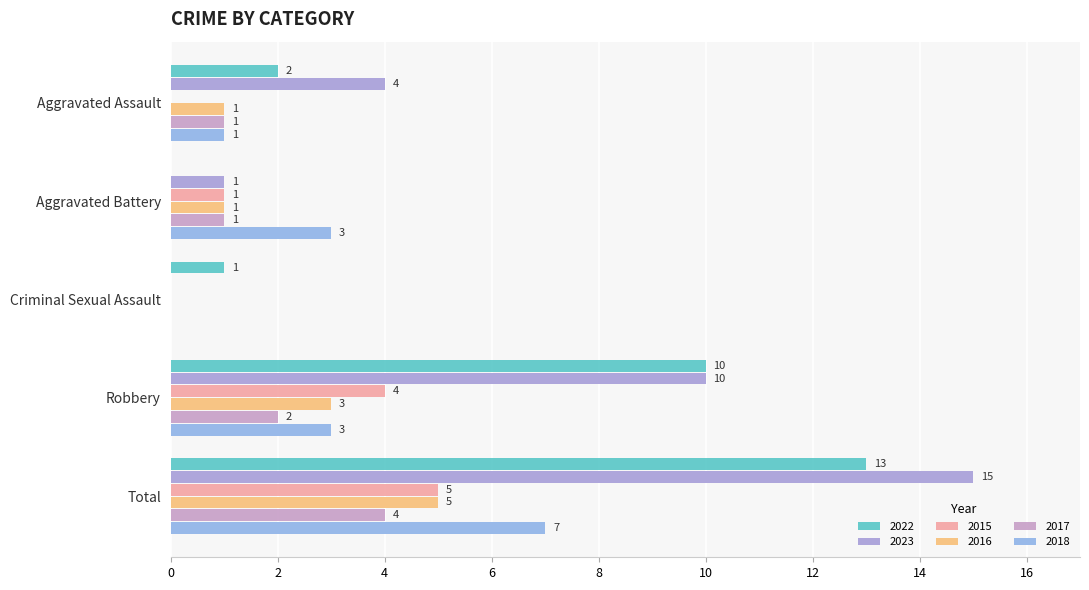

What is the label of the 5th bar from the left?

Total